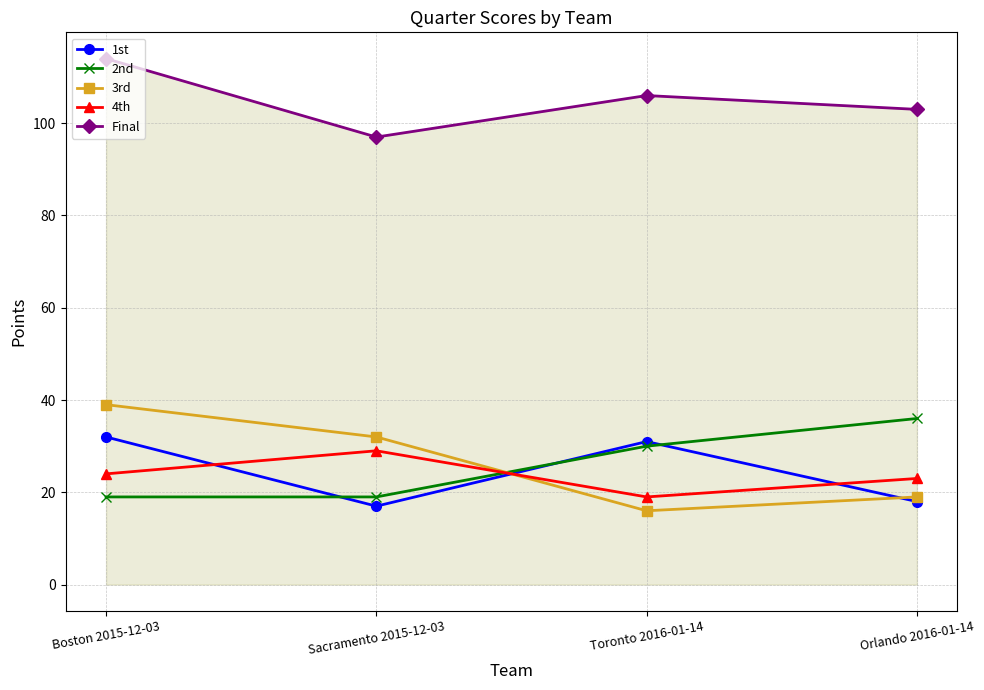

How many lines are shown in the chart?

5